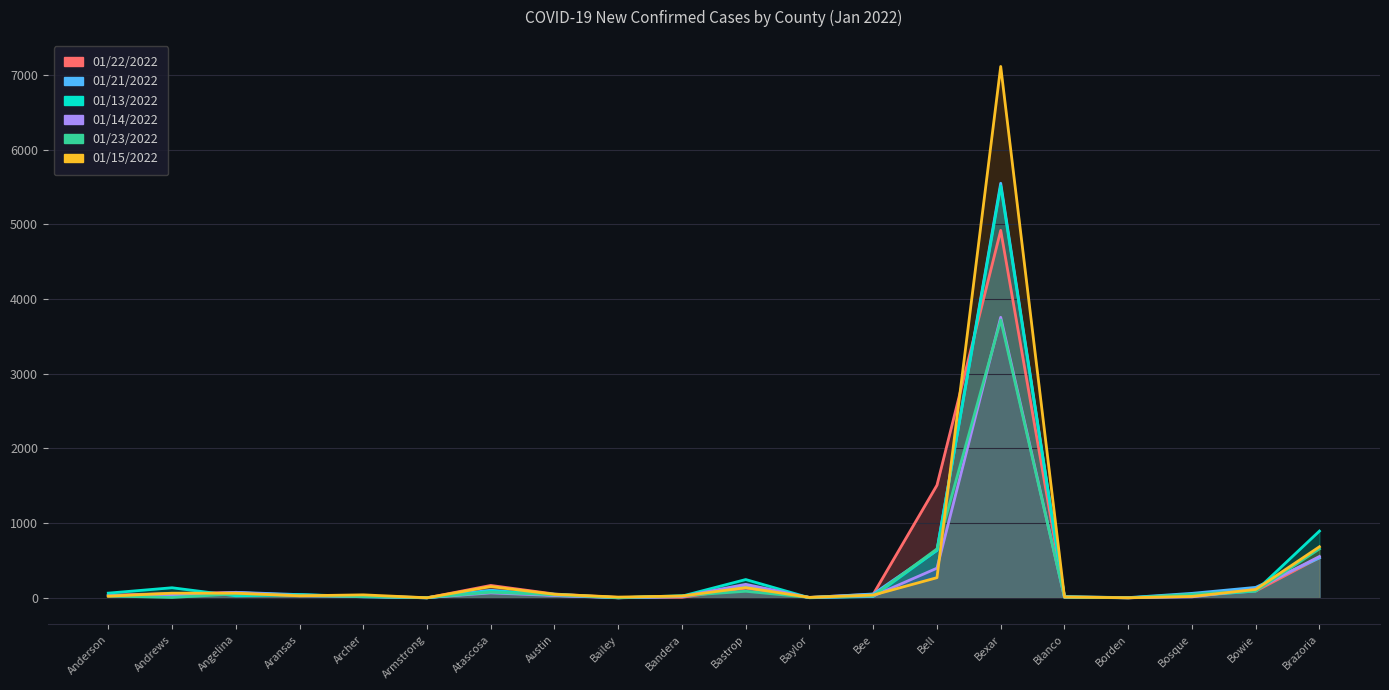

What is the value of the 01/13/2022 point at the 15th from the left?

5515